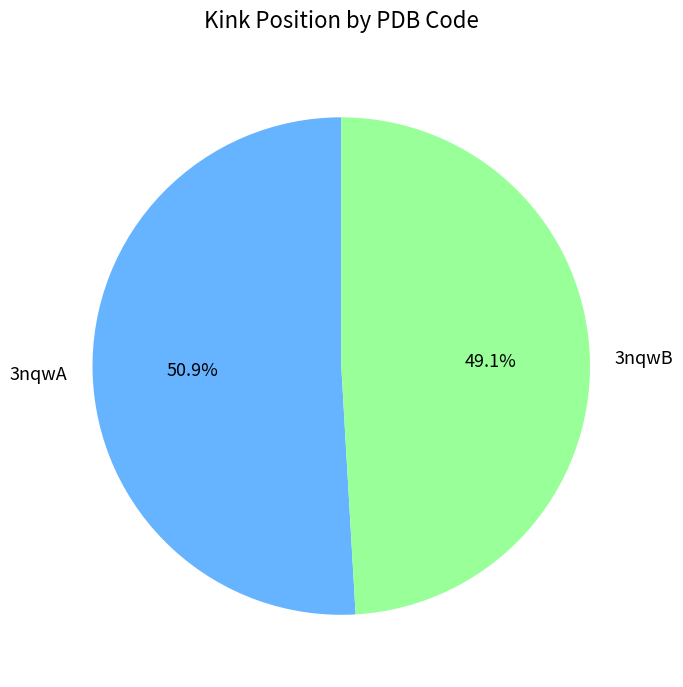

How many slices are in this pie chart?

2